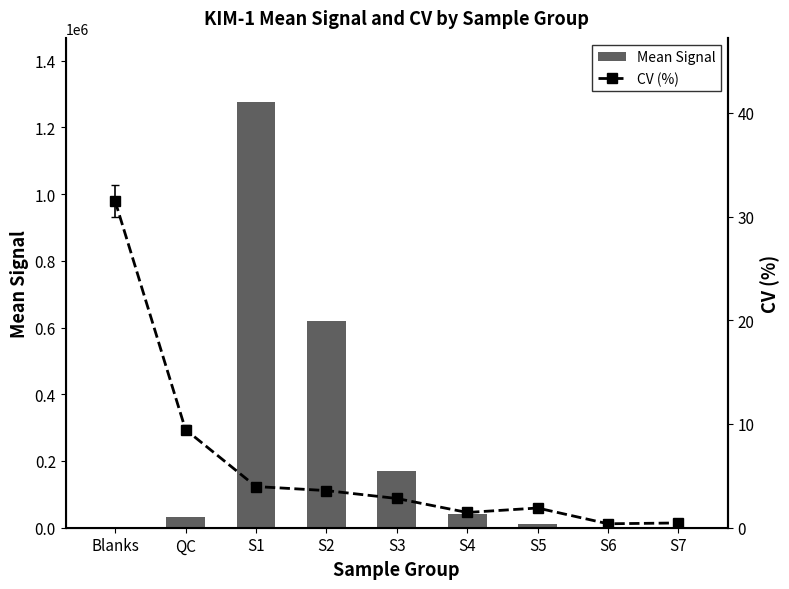

Are the bars grouped side by side (vs. stacked)?

Yes